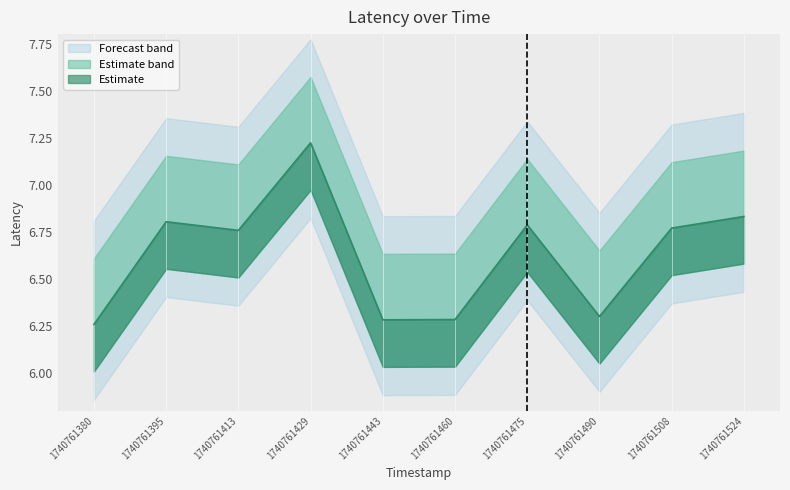

What is the difference between the maximum and minimum values?

1.0